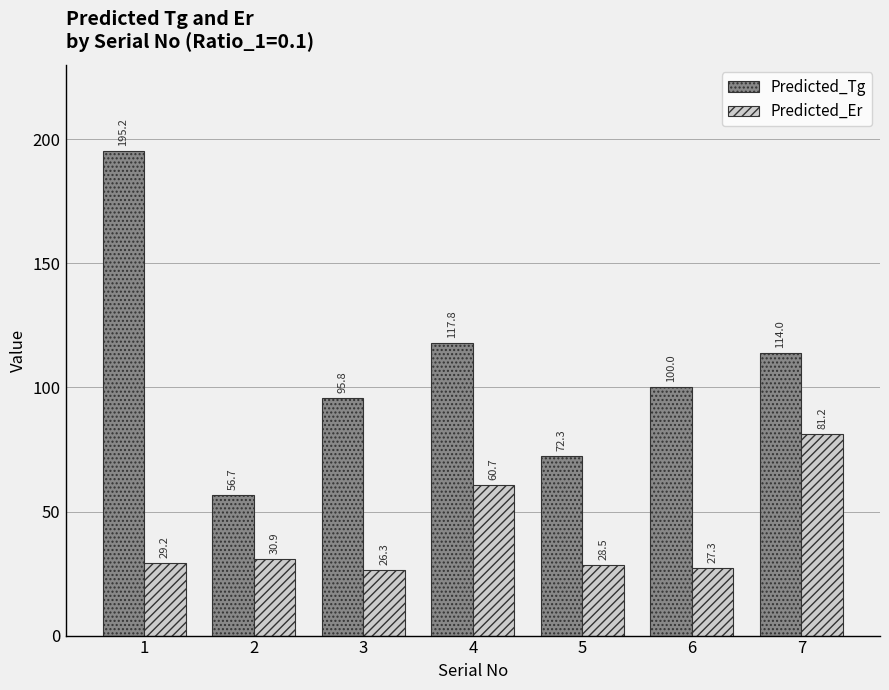

Count the number of categories in the chart.

7